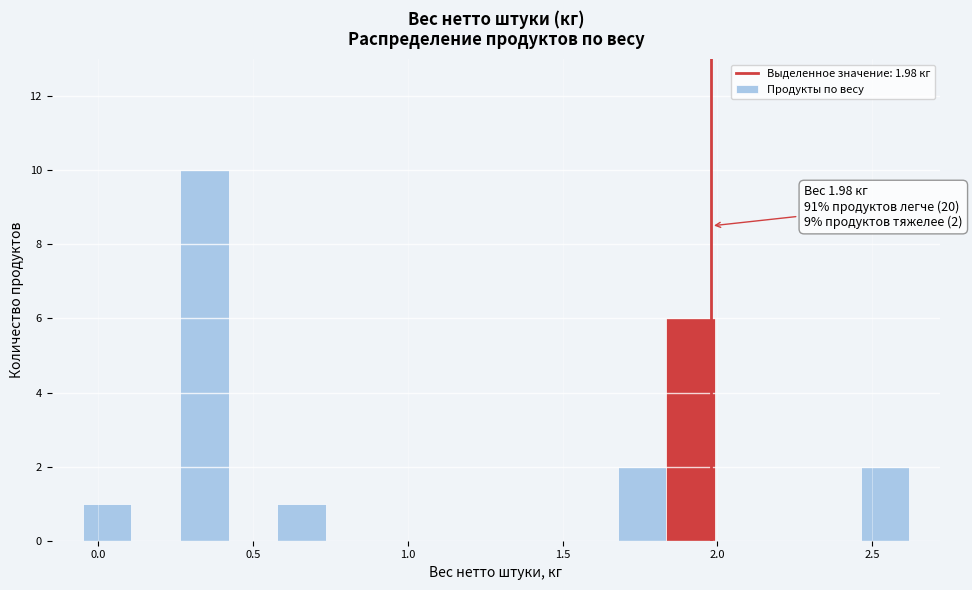

Read against the x-axis, roughly where is the centre of the tallest bar?

0.35